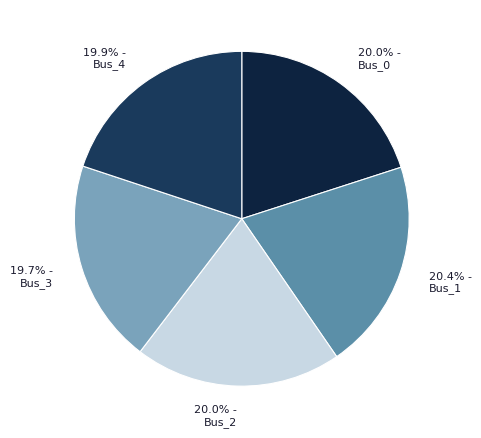

Rank the categories by value from lowest to highest.

Bus_3, Bus_4, Bus_2, Bus_0, Bus_1